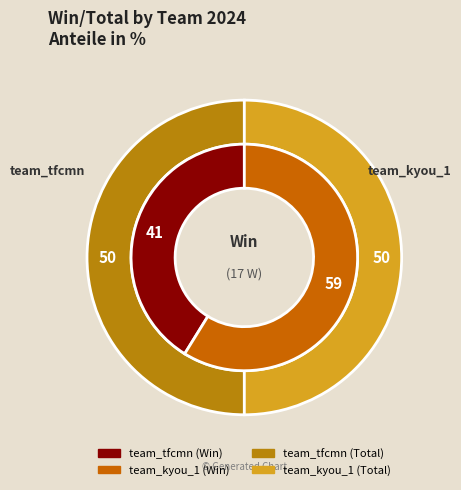

Approximately how many times larger is the value at team_tfcmn compared to team_kyou_1?

0.7